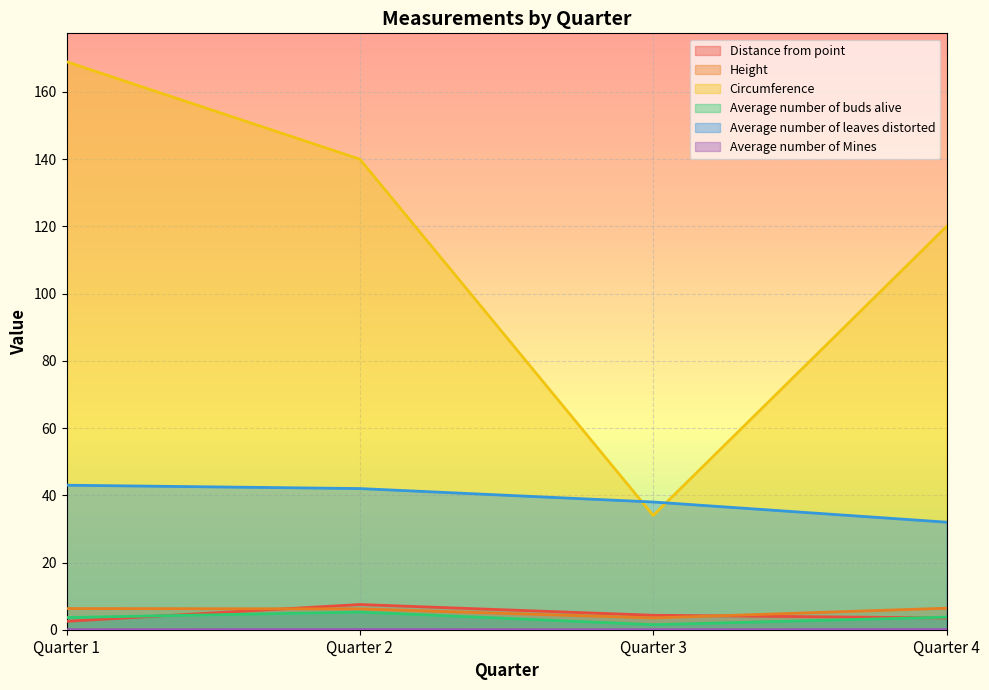

In Height, how many points are lower than both neighbors (excluding endpoints)?

1